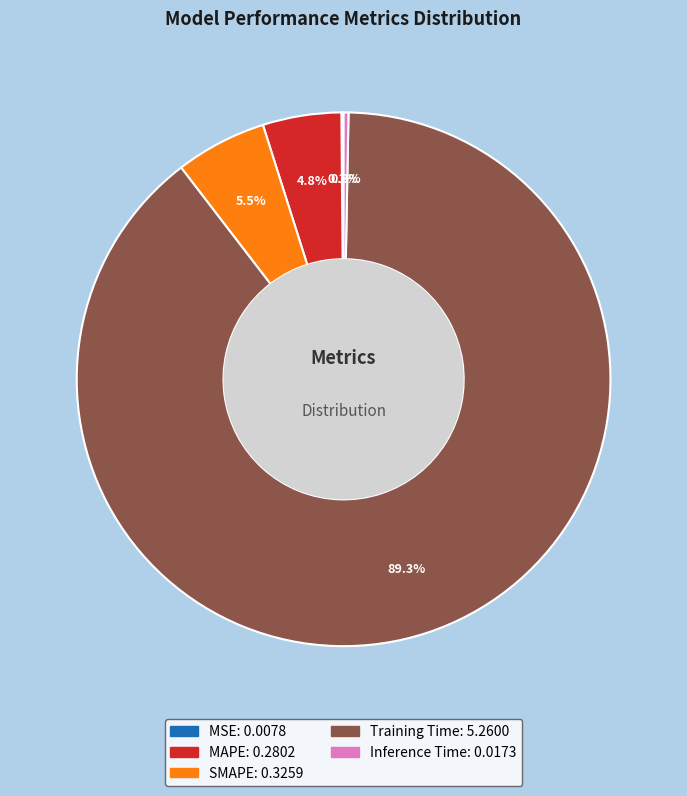

Which category has the biggest portion of the pie?

Training Time